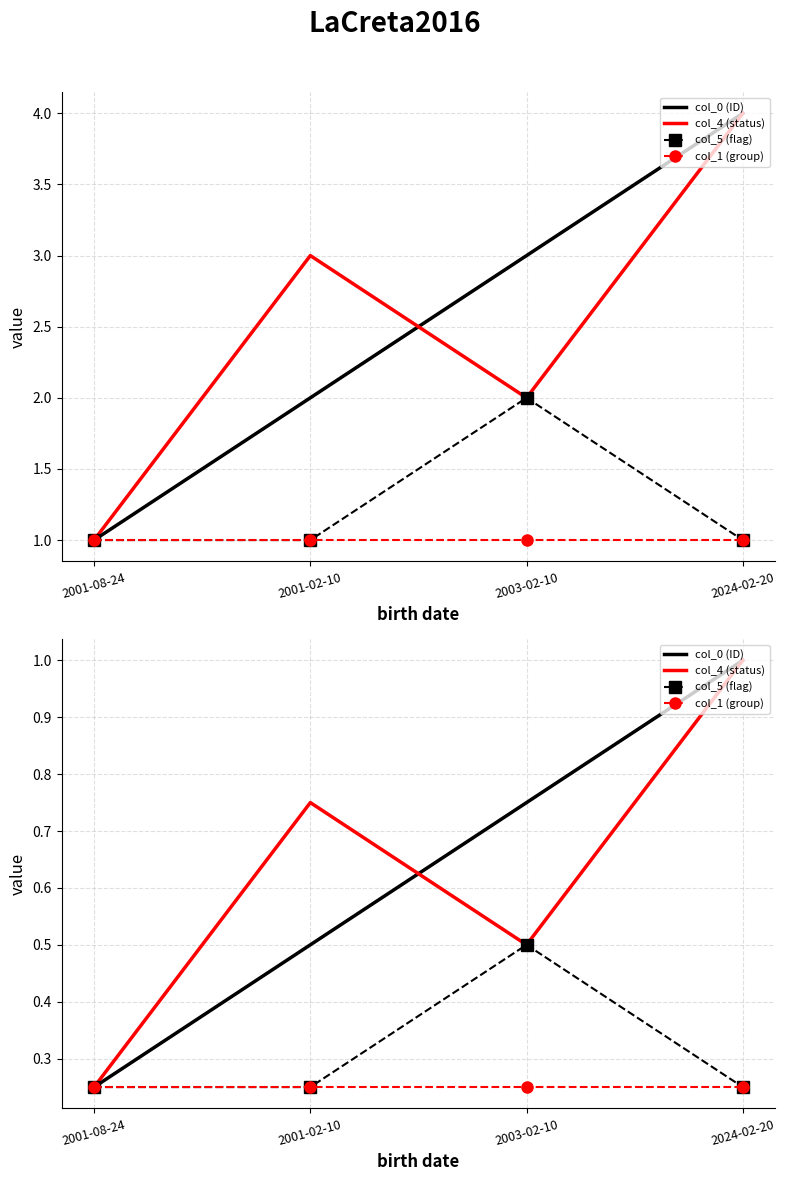

List the series in order of their peak value, lowest first.

col_1 (group), col_5 (flag), col_0 (ID), col_4 (status)